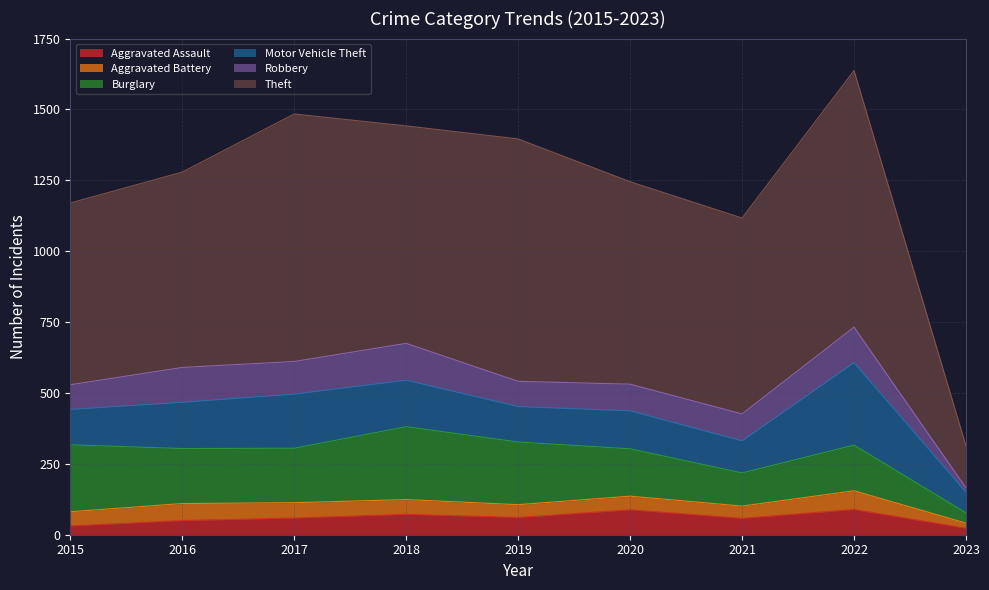

What is the difference between the highest and lowest values at 2016?

639